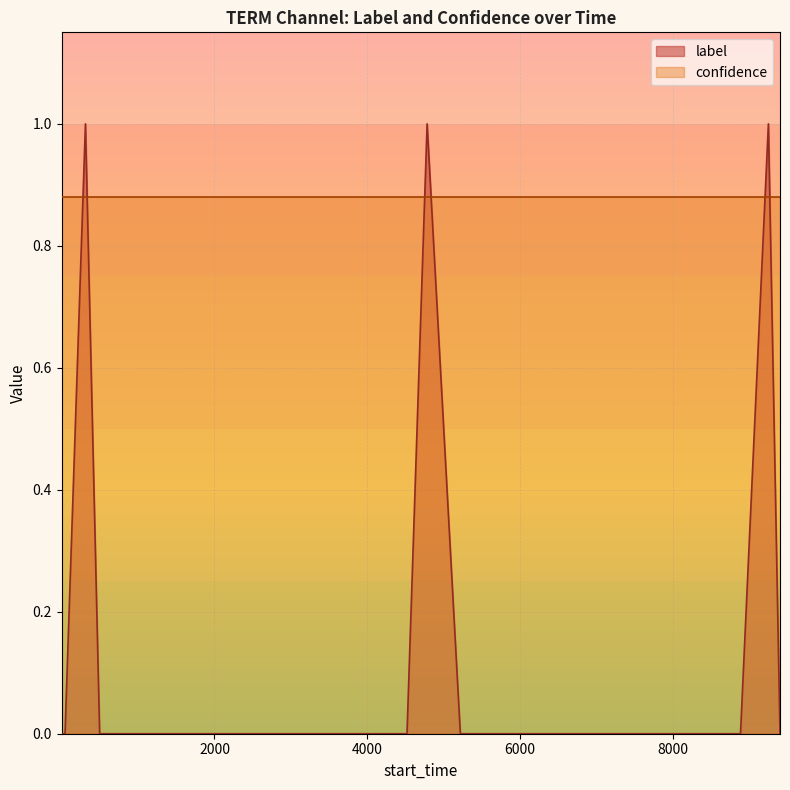

Rank the series by their average value, from lowest to highest.

label, confidence